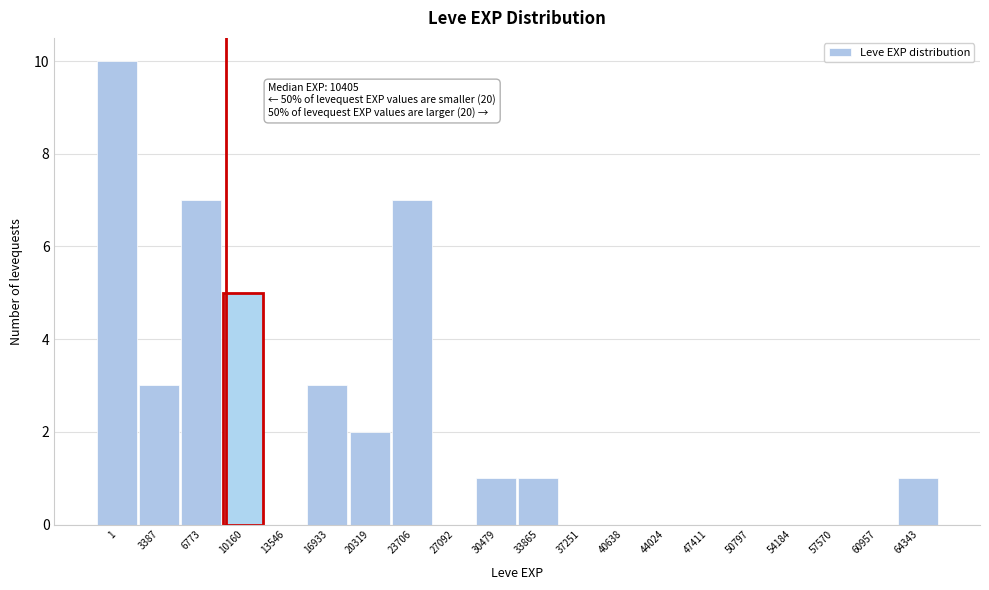

Reading right to left, list all the values displayed in this chart.

64343=1	60957=0	57570=0	54184=0	50797=0	47411=0	44024=0	40638=0	37251=0	33865=1	30479=1	27092=0	23706=7	20319=2	16933=3	13546=0	10160=5	6773=7	3387=3	1=10